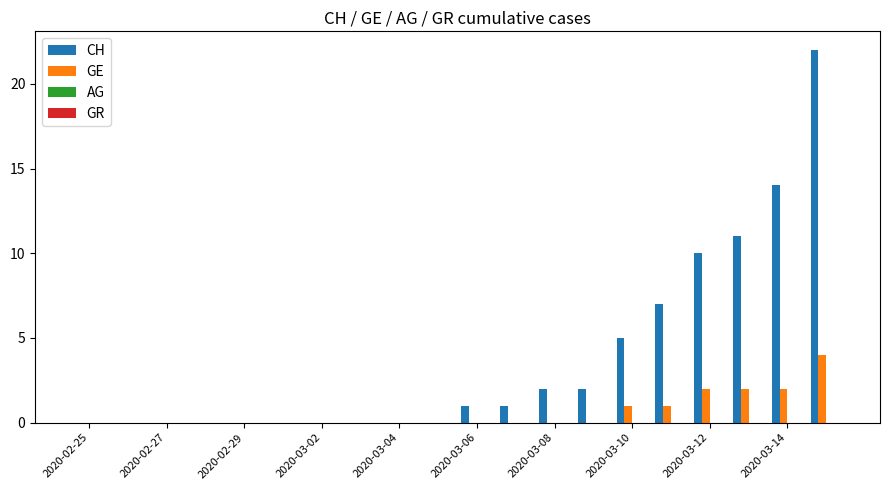

Which series has the largest total across all categories?

CH